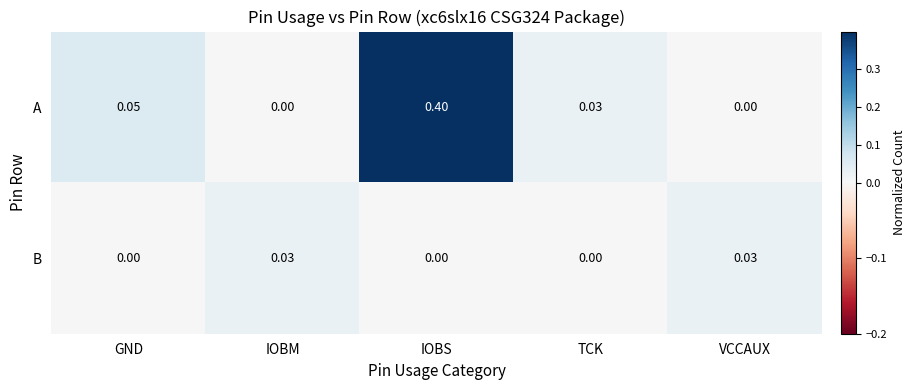

Between GND and IOBM, which series saw the biggest shift?

A